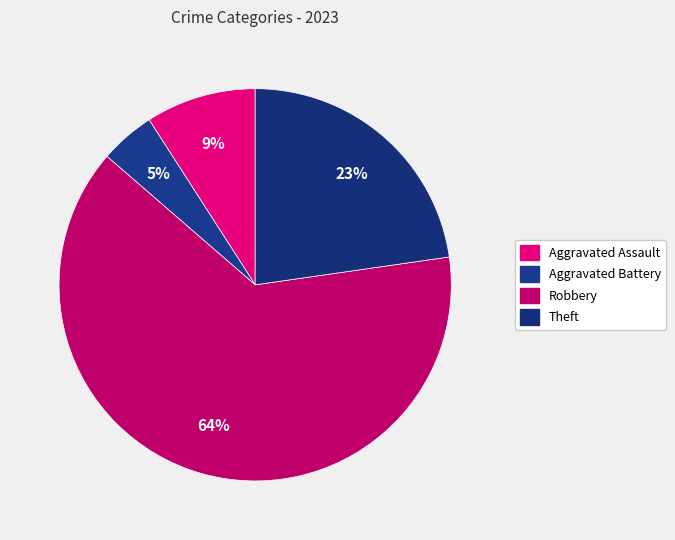

What is the ratio of the value at Robbery to the value at Aggravated Assault?

7.0